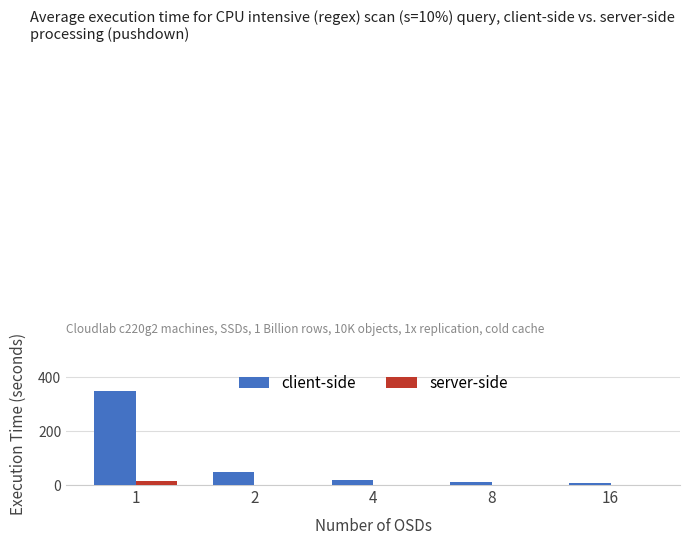

How many data points does each series have?

5